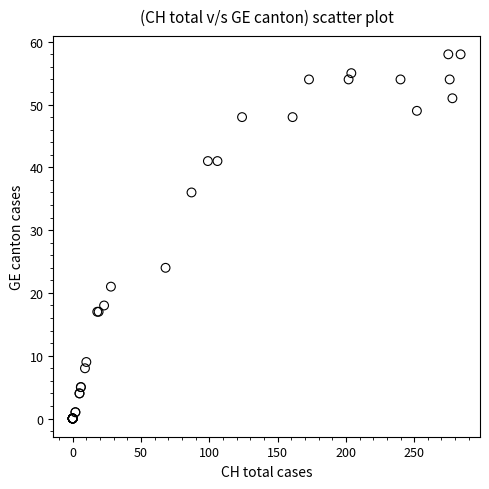

What Y value in the scatter plot is closest to 29?

24